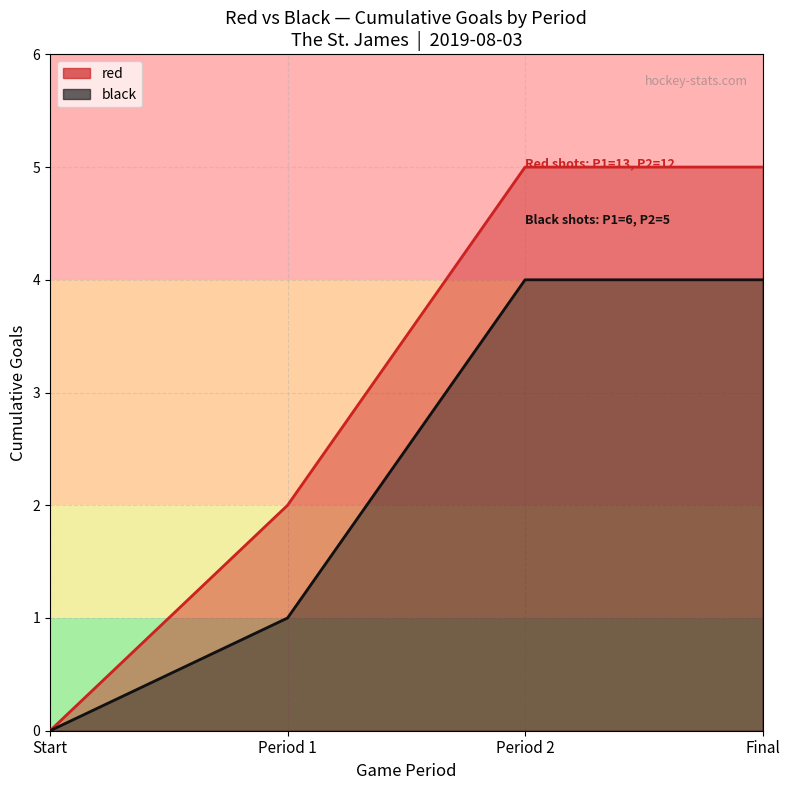

What is the difference between the highest and lowest values at Final?

1